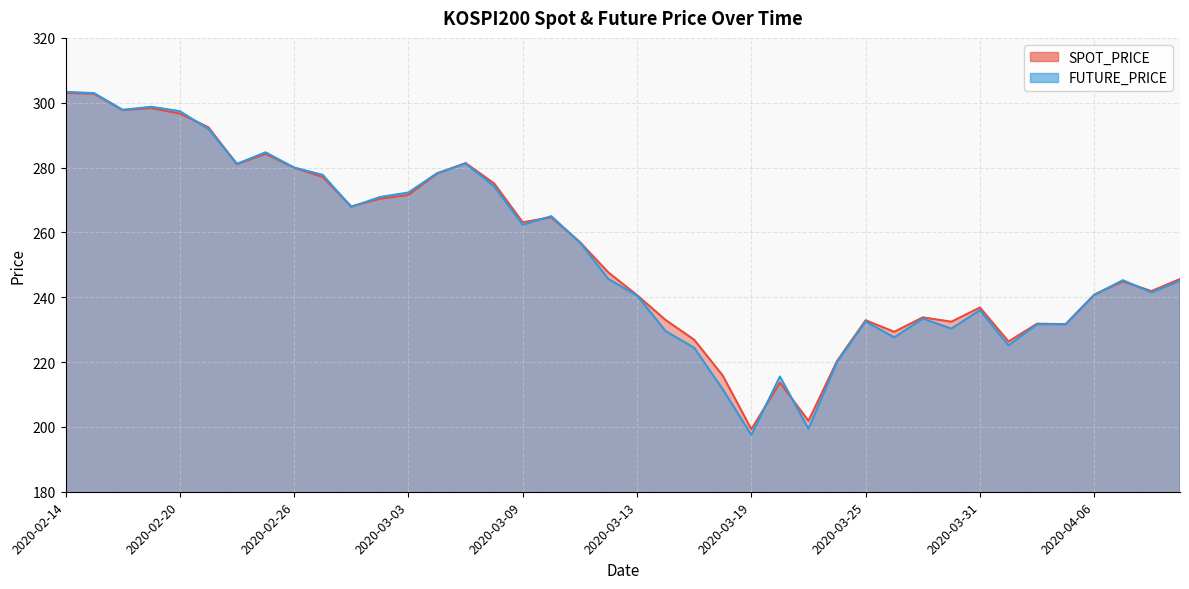

What is the label of the 28th point from the left?

2020-03-24